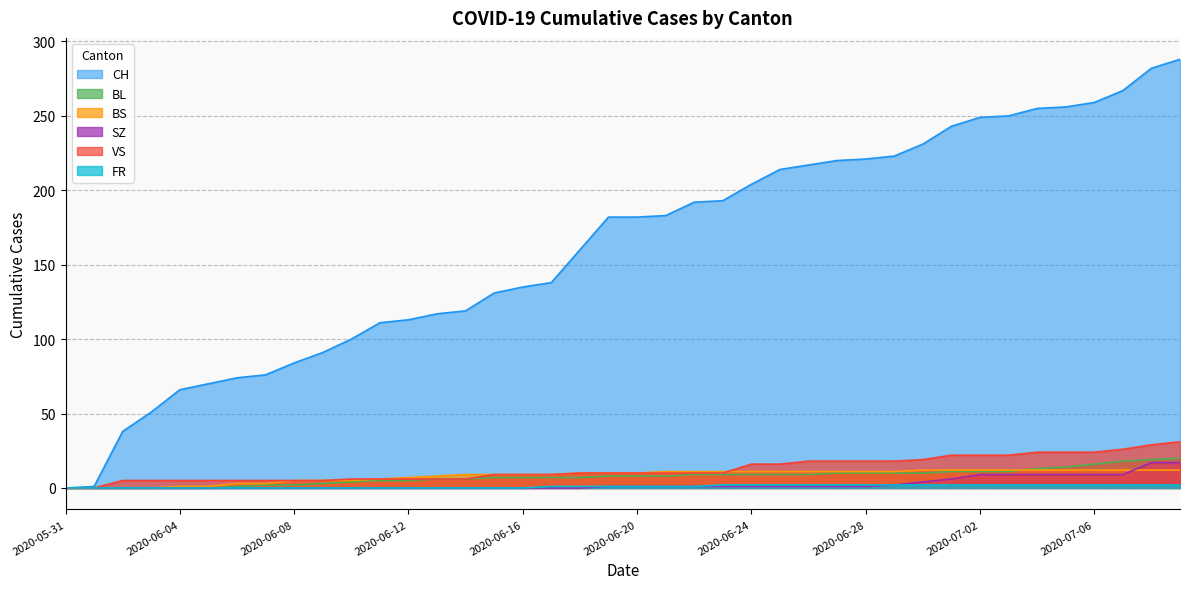

Count the number of categories in the chart.

40